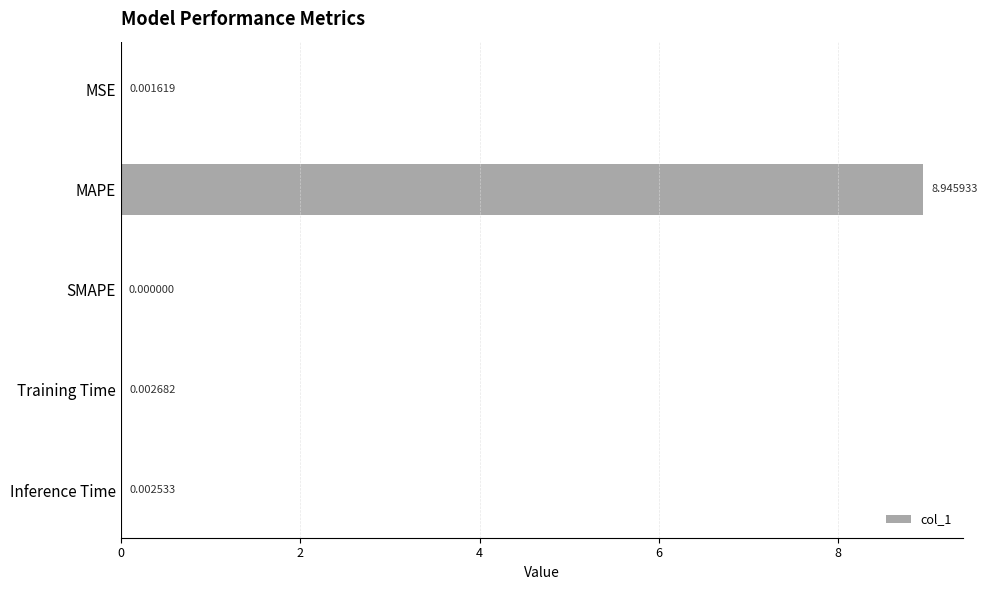

At which category does the chart reach its peak across all series?

MAPE